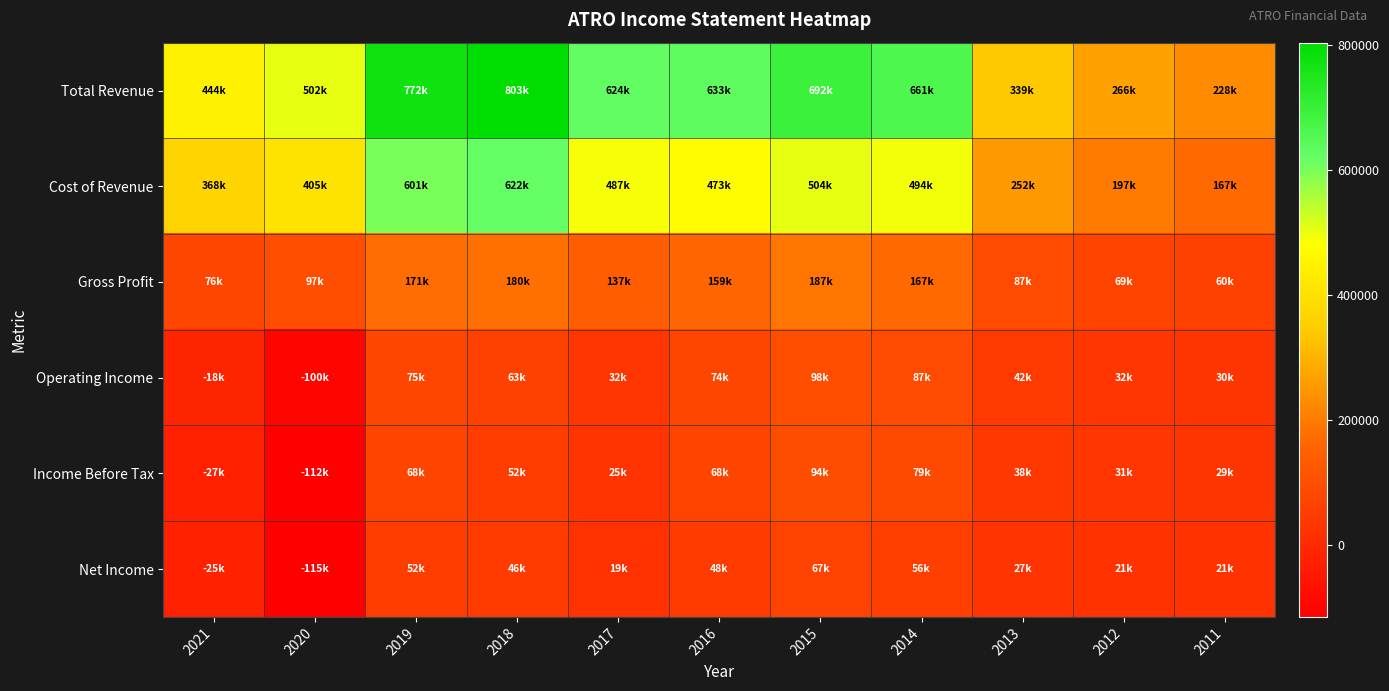

Reading left to right, what are all the values shown in this chart?

Total Revenue: 2021=444900	2020=502600	2019=772700	2018=803300	2017=624500	2016=633100	2015=692300	2014=661000	2013=339900	2012=266400	2011=228200
Cost of Revenue: 2021=368600	2020=405500	2019=601200	2018=622600	2017=487400	2016=473700	2015=504300	2014=494000	2013=252100	2012=197000	2011=167700
Gross Profit: 2021=76300	2020=97100	2019=171500	2018=180700	2017=137100	2016=159500	2015=187900	2014=167000	2013=87900	2012=69400	2011=60500
Operating Income: 2021=-18000	2020=-100700	2019=75500	2018=63700	2017=32100	2016=74900	2015=98800	2014=87400	2013=42300	2012=32600	2011=30800
Income Before Tax: 2021=-27000	2020=-112400	2019=68300	2018=52300	2017=25000	2016=68800	2015=94100	2014=79100	2013=38200	2012=31600	2011=29000
Net Income: 2021=-25600	2020=-115800	2019=52000	2018=46800	2017=19700	2016=48400	2015=67000	2014=56200	2013=27300	2012=21900	2011=21600